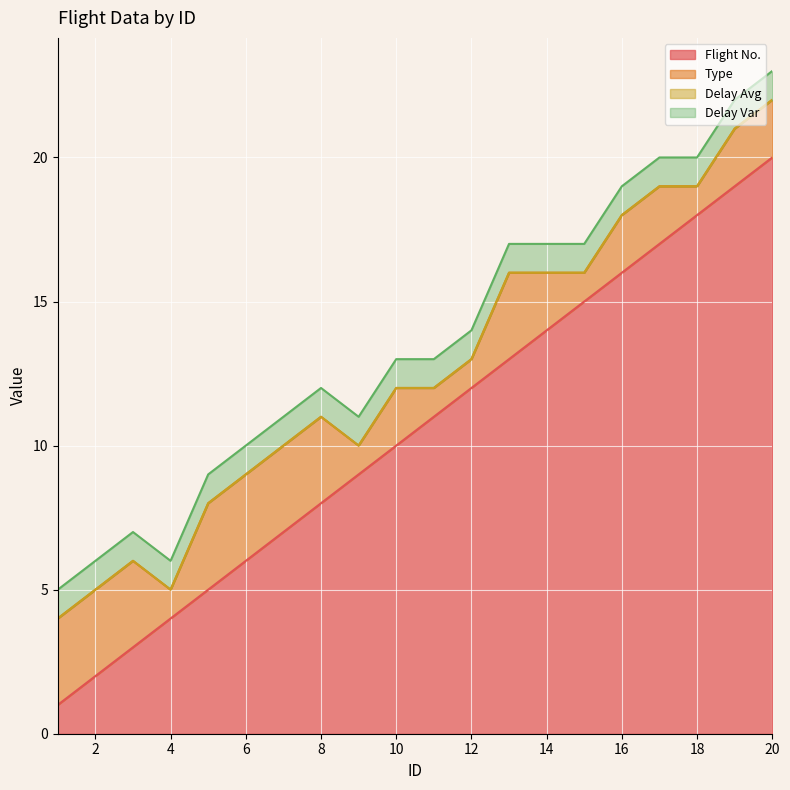

What are all the series names shown in the legend?

Flight No., Type, Delay Avg, Delay Var